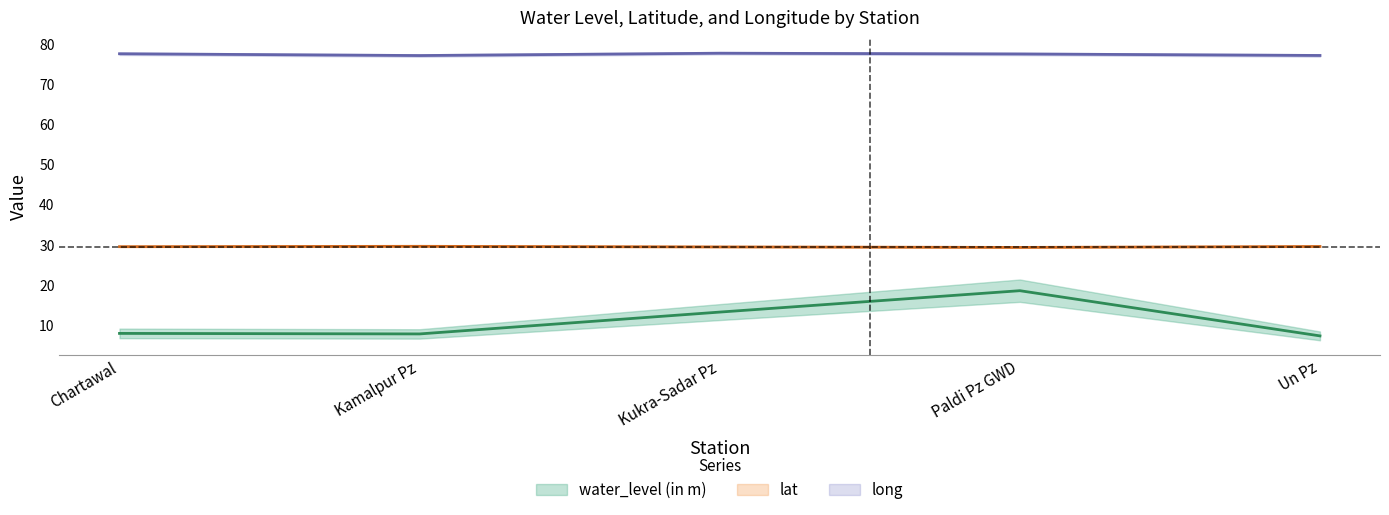

Where is the first local maximum for long?

Kukra-Sadar Pz